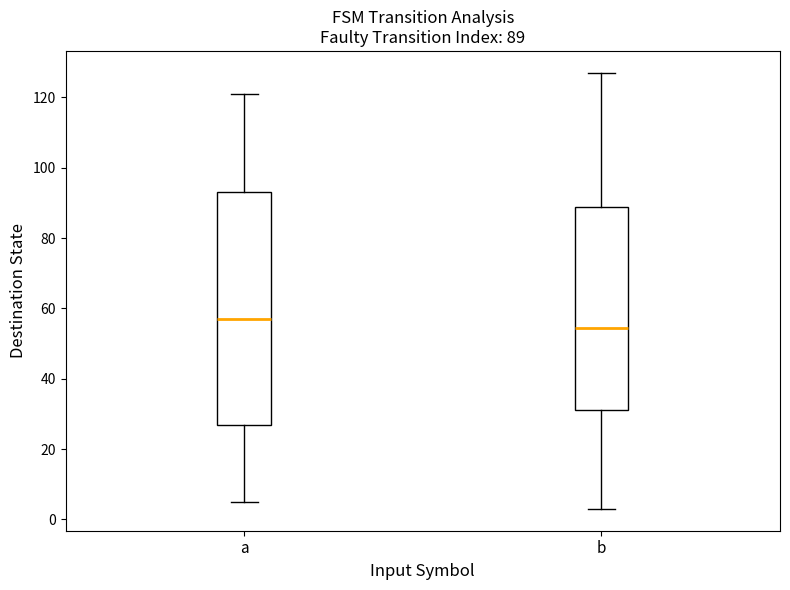

Comparing the boxes themselves (not the whiskers), which one is the tallest?

a